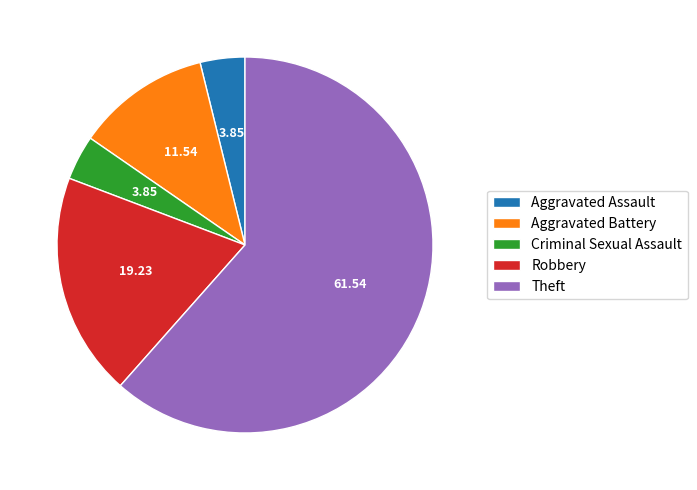

Approximately how many times larger is the value at Criminal Sexual Assault compared to Aggravated Assault?

1.0